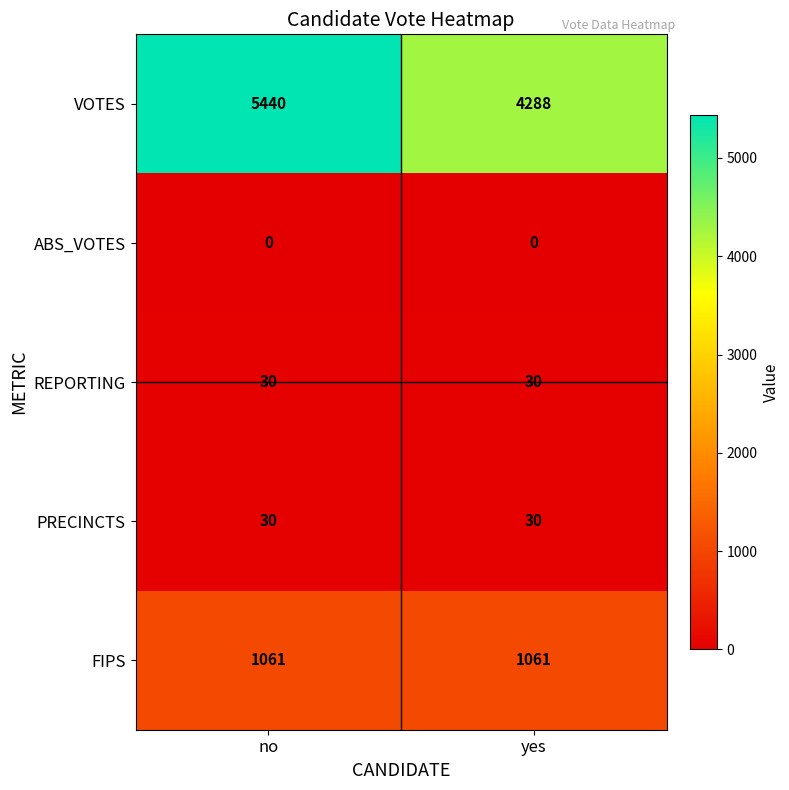

Reading left to right, list all the values displayed in this chart.

VOTES: no=5440	yes=4288
ABS_VOTES: no=0	yes=0
REPORTING: no=30	yes=30
PRECINCTS: no=30	yes=30
FIPS: no=1061	yes=1061